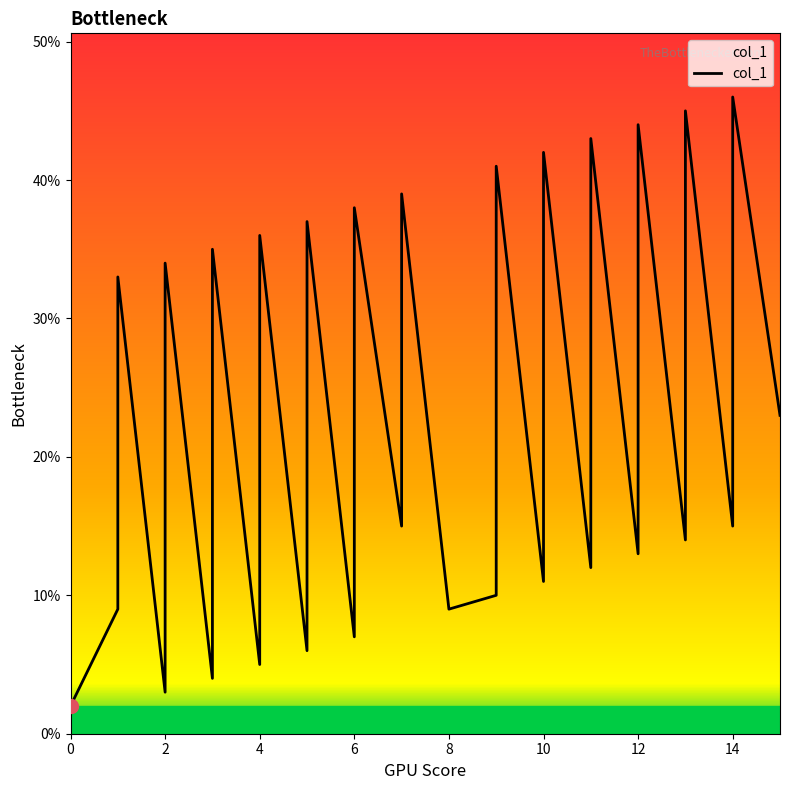

What is the difference between the second highest and minimum values?

43